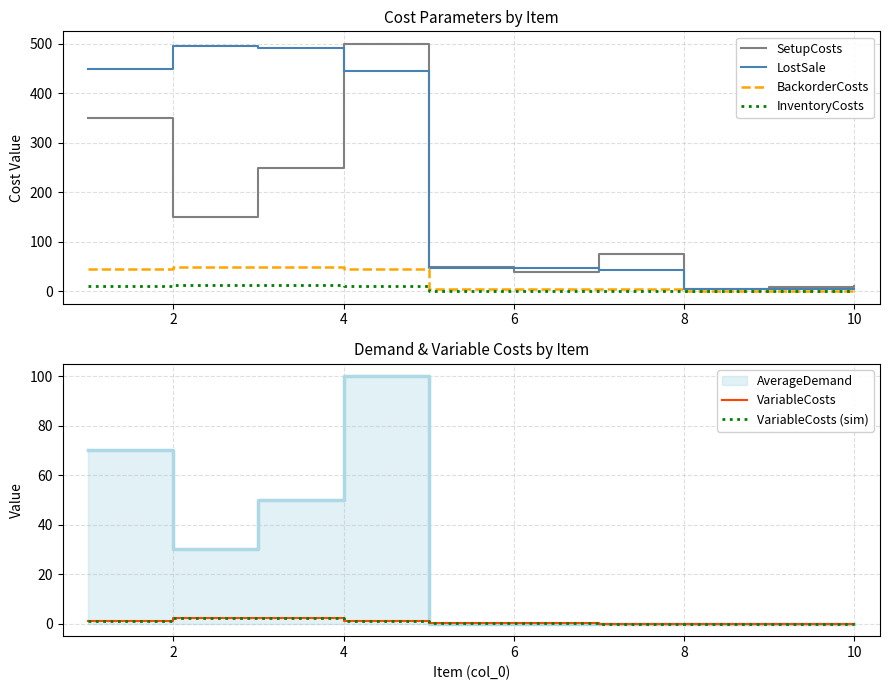

Reading left to right, transcribe all the data shown in this chart.

SetupCosts: 350.0	150.0	250.0	500.0	50.0	40.0	75.0	5.0	9.0	11.5
LostSale: 448.0	496.0	492.0	444.0	48.0	48.0	44.0	4.0	4.0	4.0
BackorderCosts: 44.8	49.6	49.2	44.4	4.8	4.8	4.4	0.4	0.4	0.4
InventoryCosts: 11.2	12.4	12.3	11.1	1.2	1.2	1.1	0.1	0.1	0.1
VariableCosts: 1.2	2.4	2.3	1.1	0.2	0.2	0.1	0.0	0.0	0.0
VariableCosts (sim): 1.2	2.4	2.3	1.1	0.2	0.2	0.1	0.0	0.0	0.0